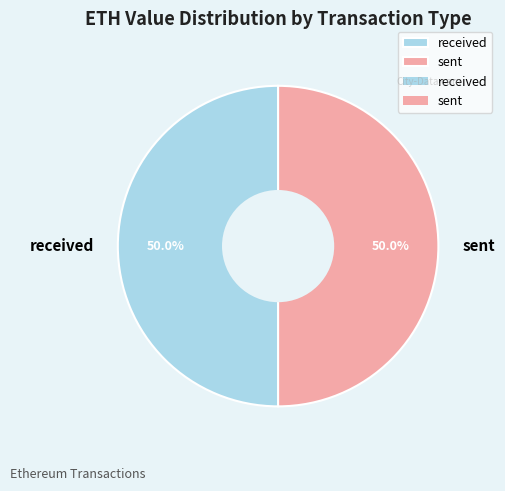

What percentage is NOT represented by received?

50.0%